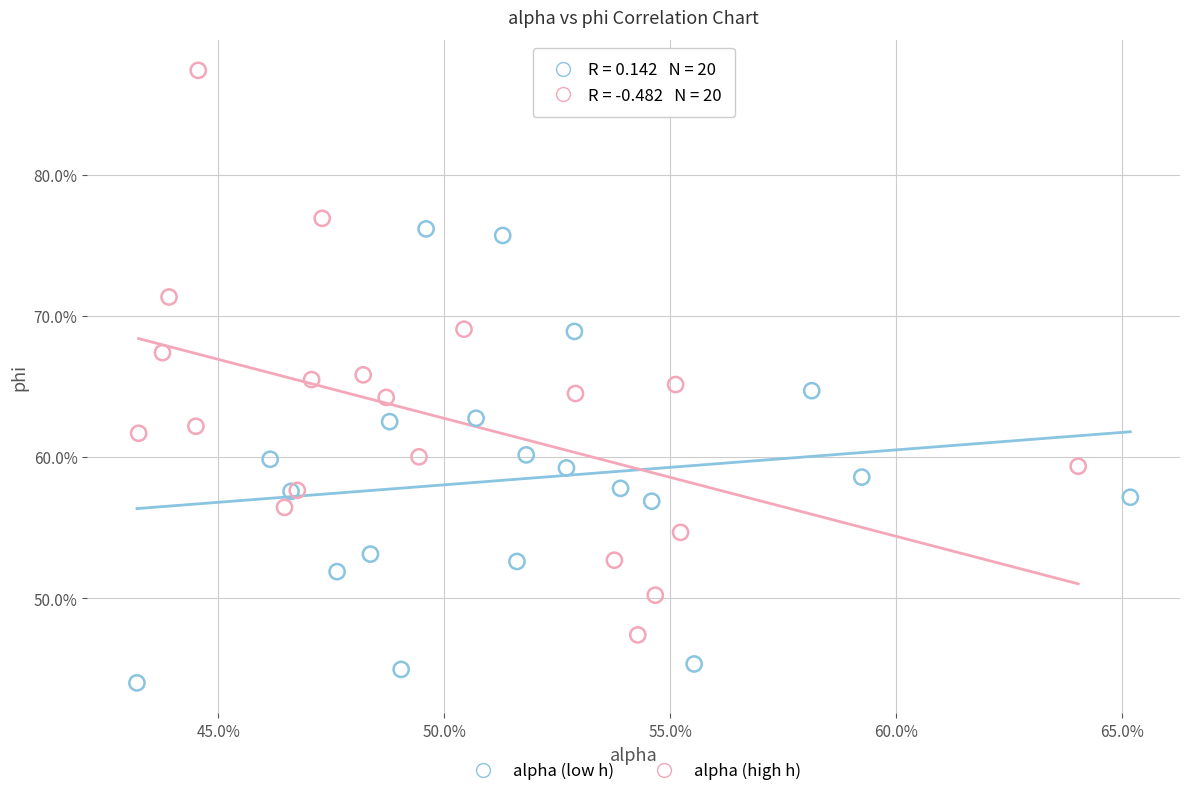

What are all the series names shown in the legend?

alpha (low h), alpha (high h)